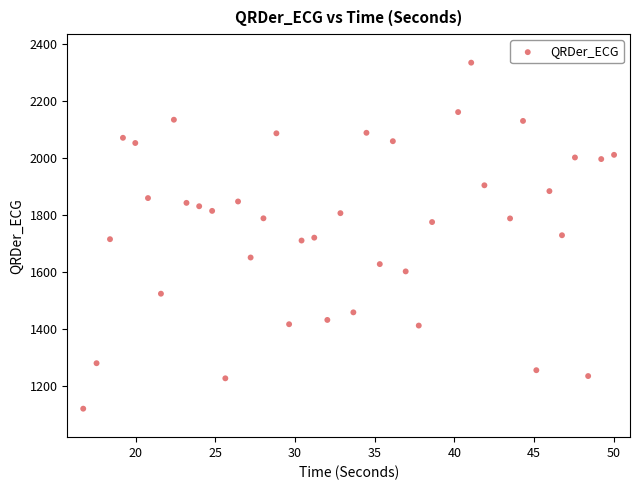

What is the range of Y values (max minus min)?

1214.7